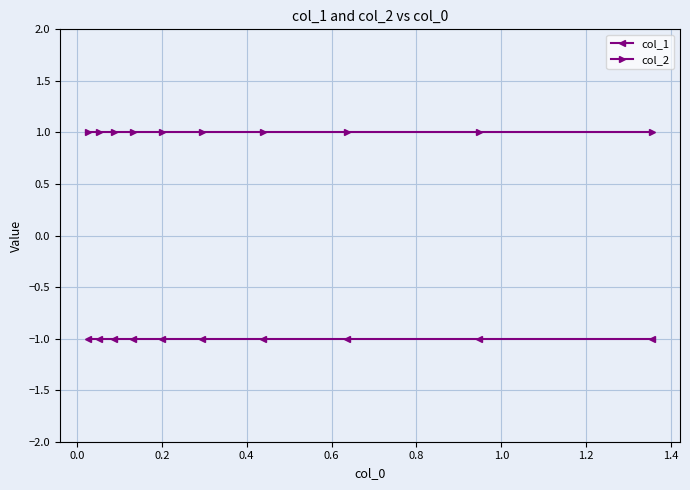

List the series in order of their overall mean, highest first.

col_2, col_1